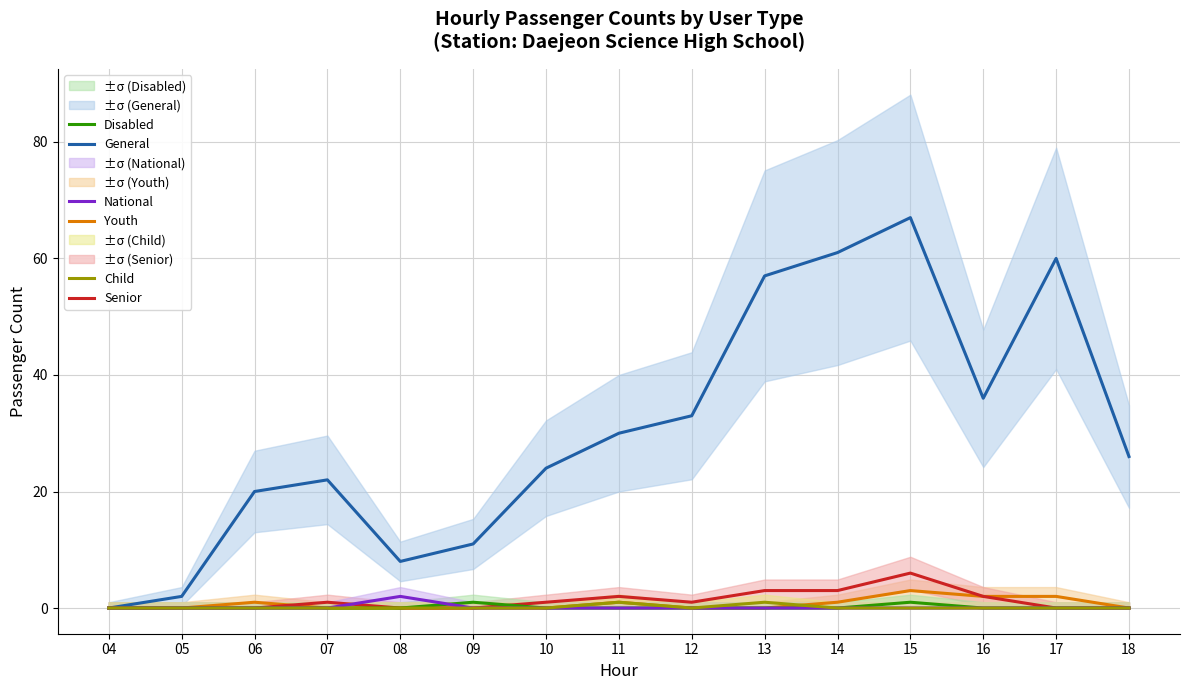

Is the value of Senior at 18 greater than the value of Disabled at 18?

No